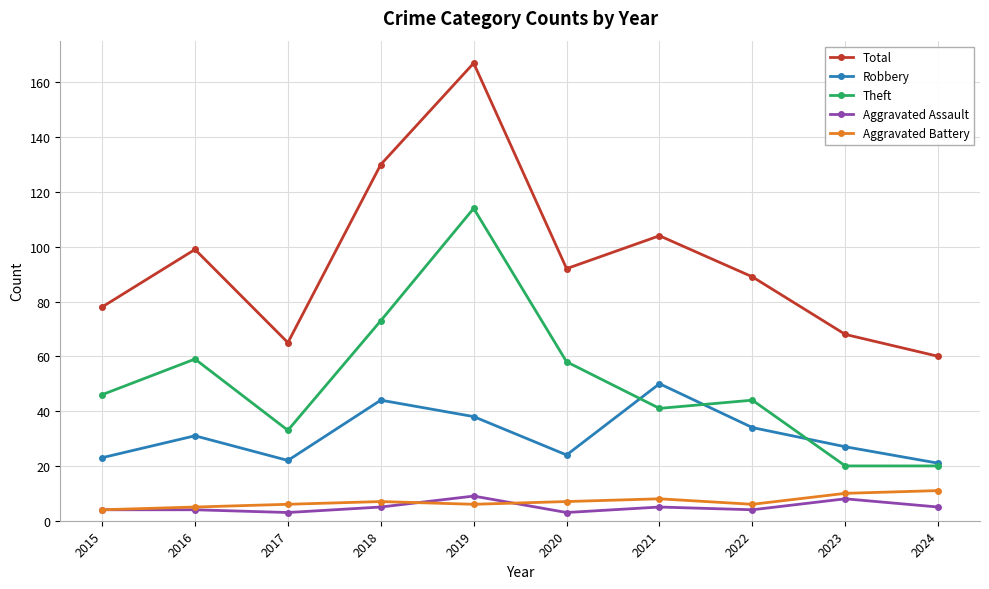

Rank the series by their maximum value, from highest to lowest.

Total, Theft, Robbery, Aggravated Battery, Aggravated Assault